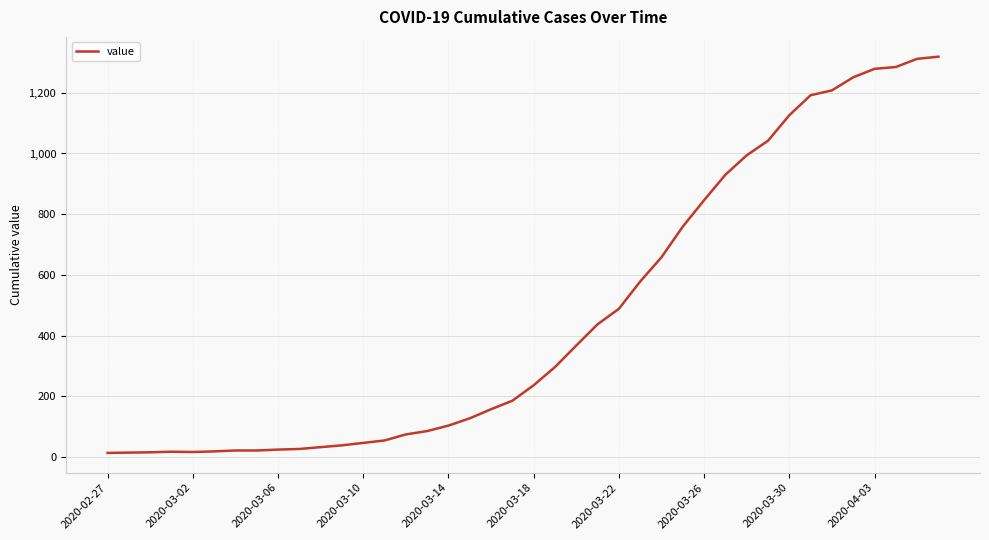

What is the difference between the maximum and minimum values?

1306